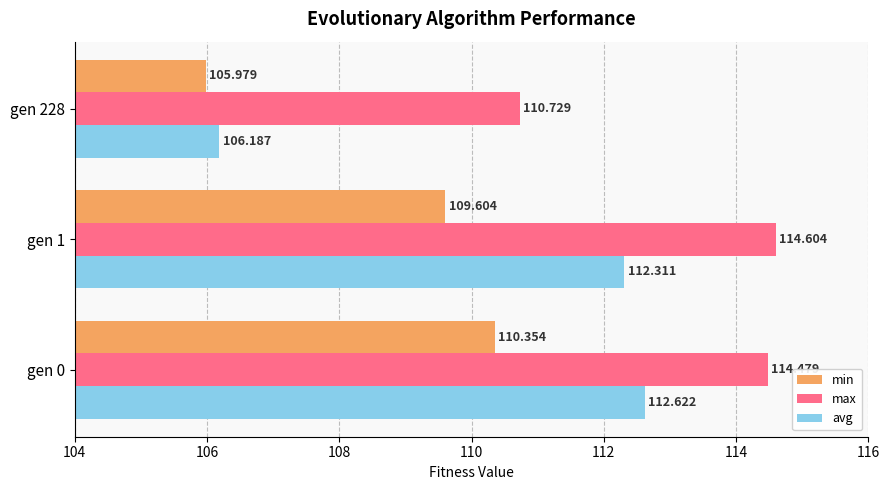

Which series has the widest spread of values?

avg